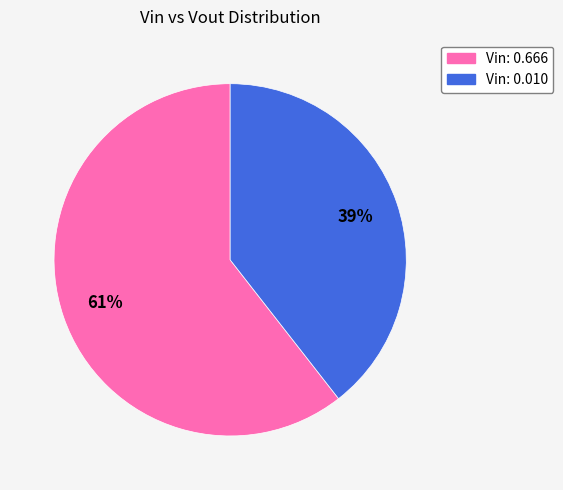

Is it true that Vin: 0.010 is 39% of the pie?

True